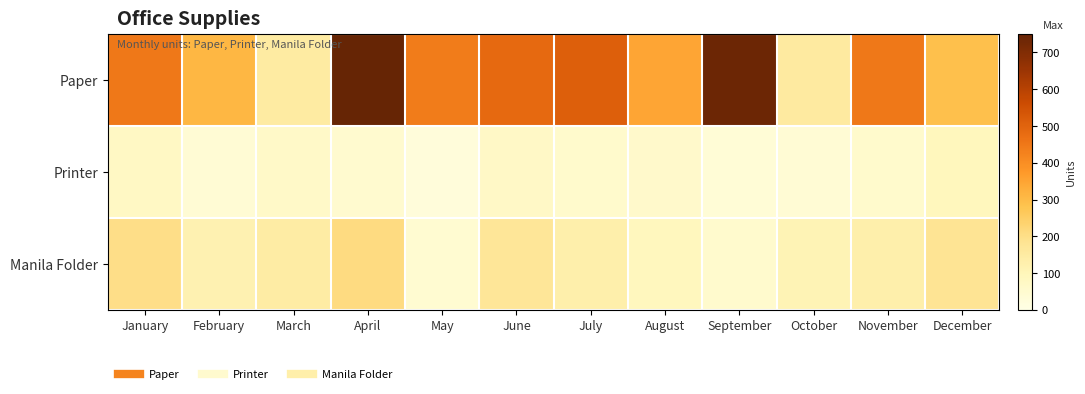

Which category has the highest value across all series?

April